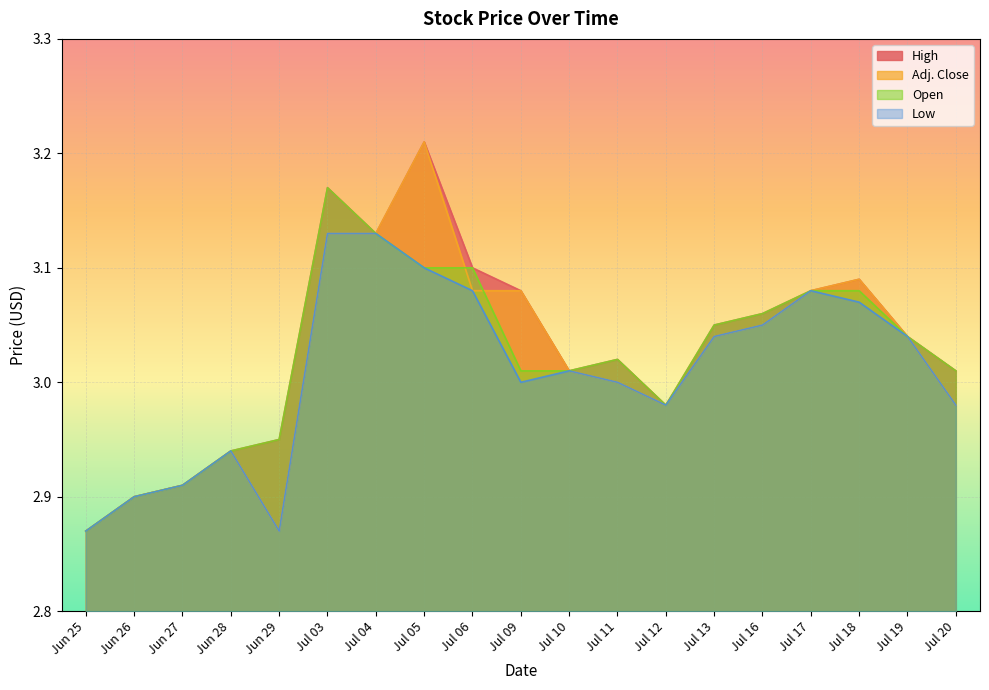

At which label does Open first exceed 3?

Jul 03